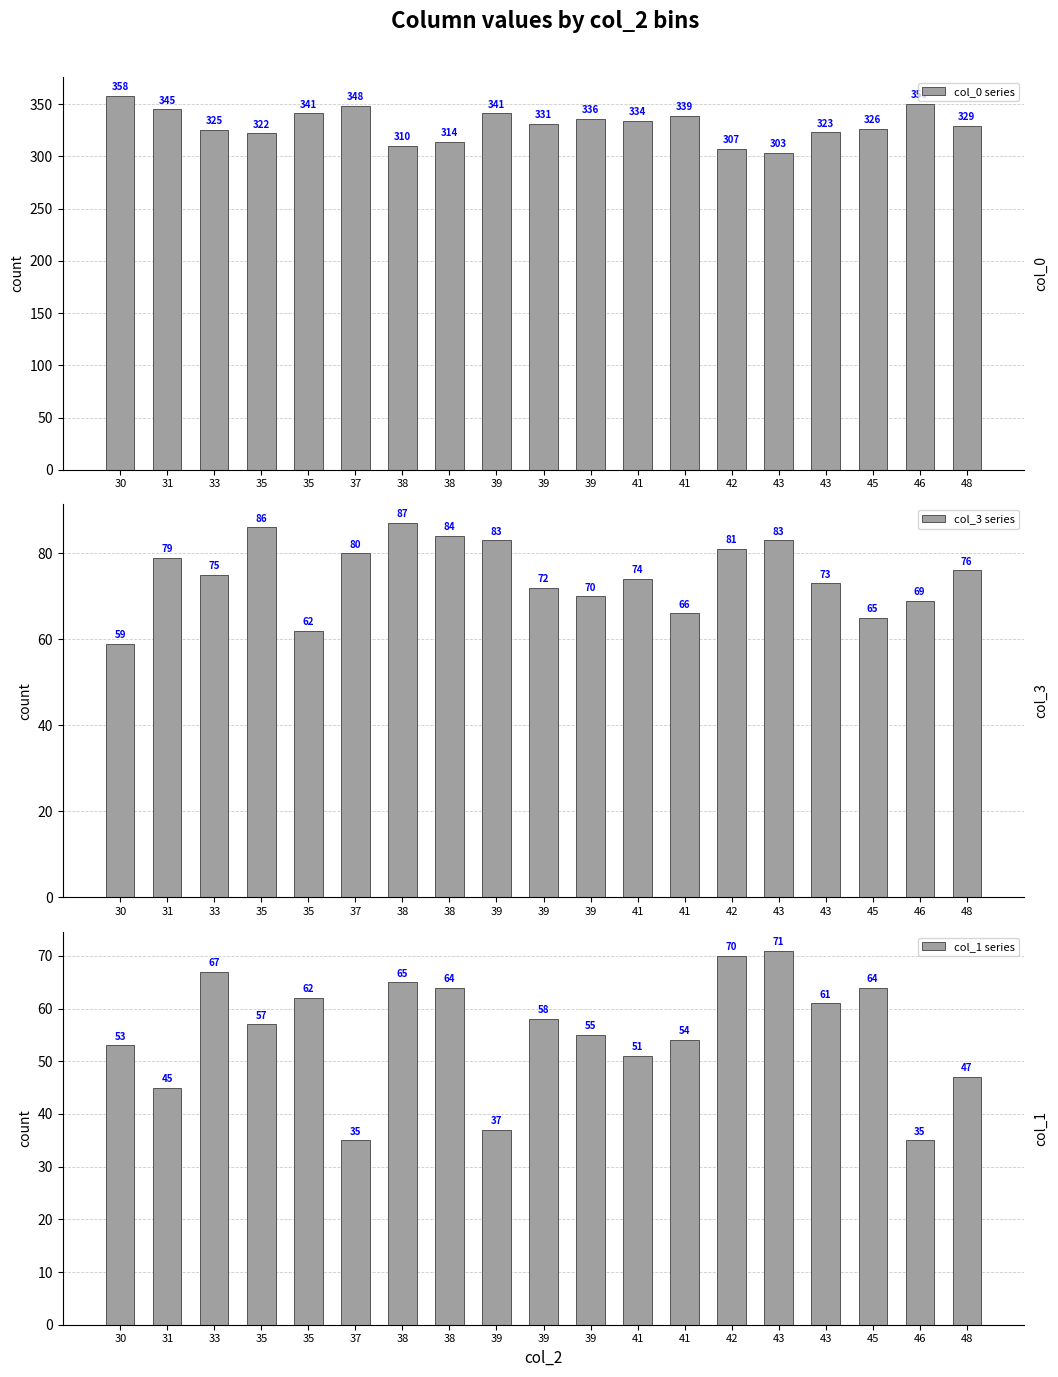

List the series in order of their peak value, highest first.

col_0 series, col_3 series, col_1 series